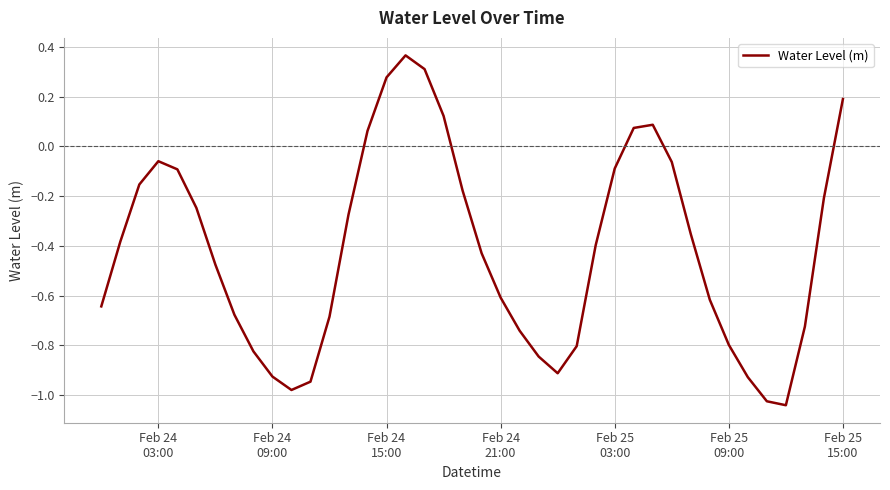

How many interior local peaks (higher than both neighbors) does the data have?

3